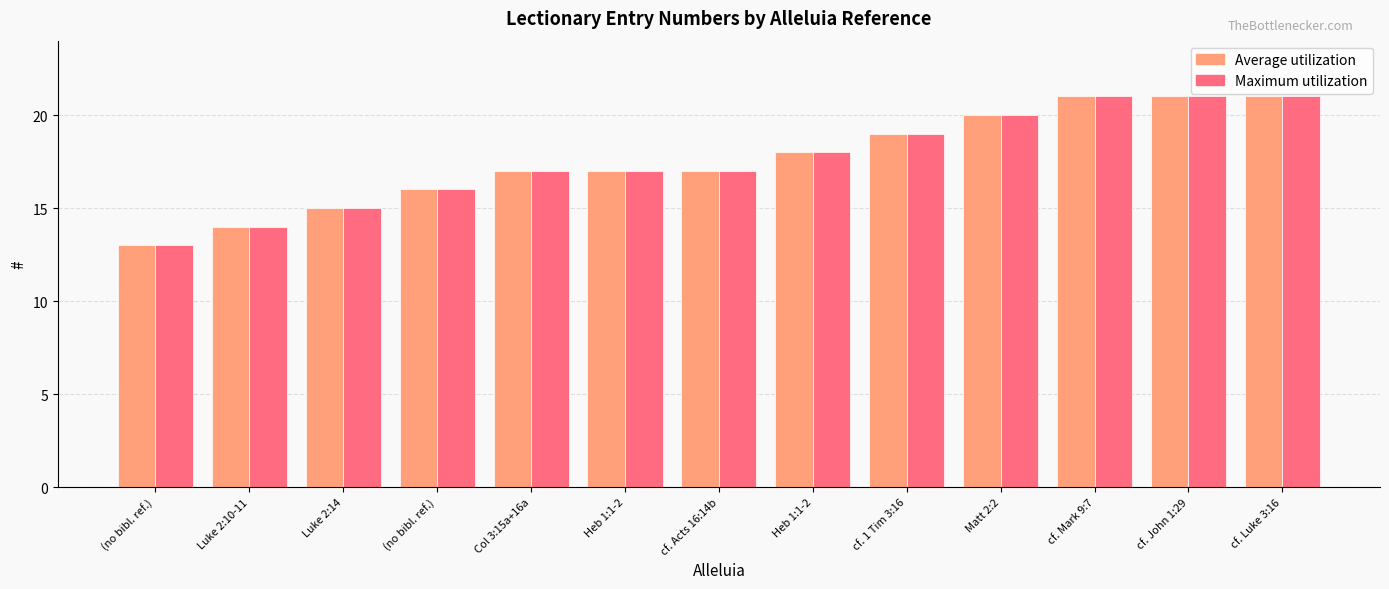

What is the highest value of the Average utilization series?

21